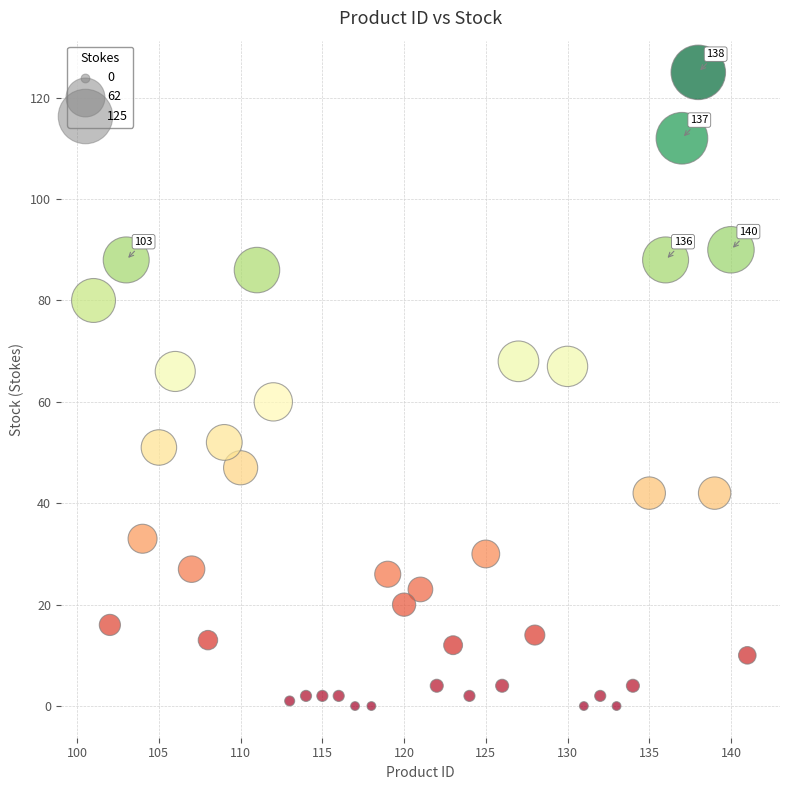

What Y value in the scatter plot is closest to 62?

60